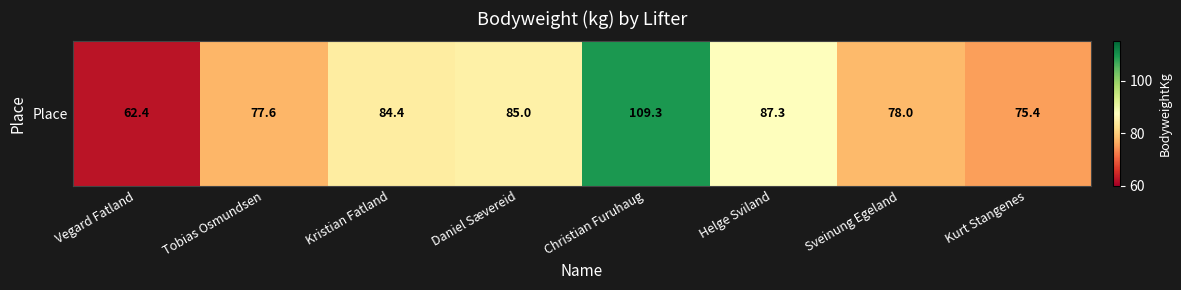

The value at Vegard Fatland is 62.4. True or false?

True